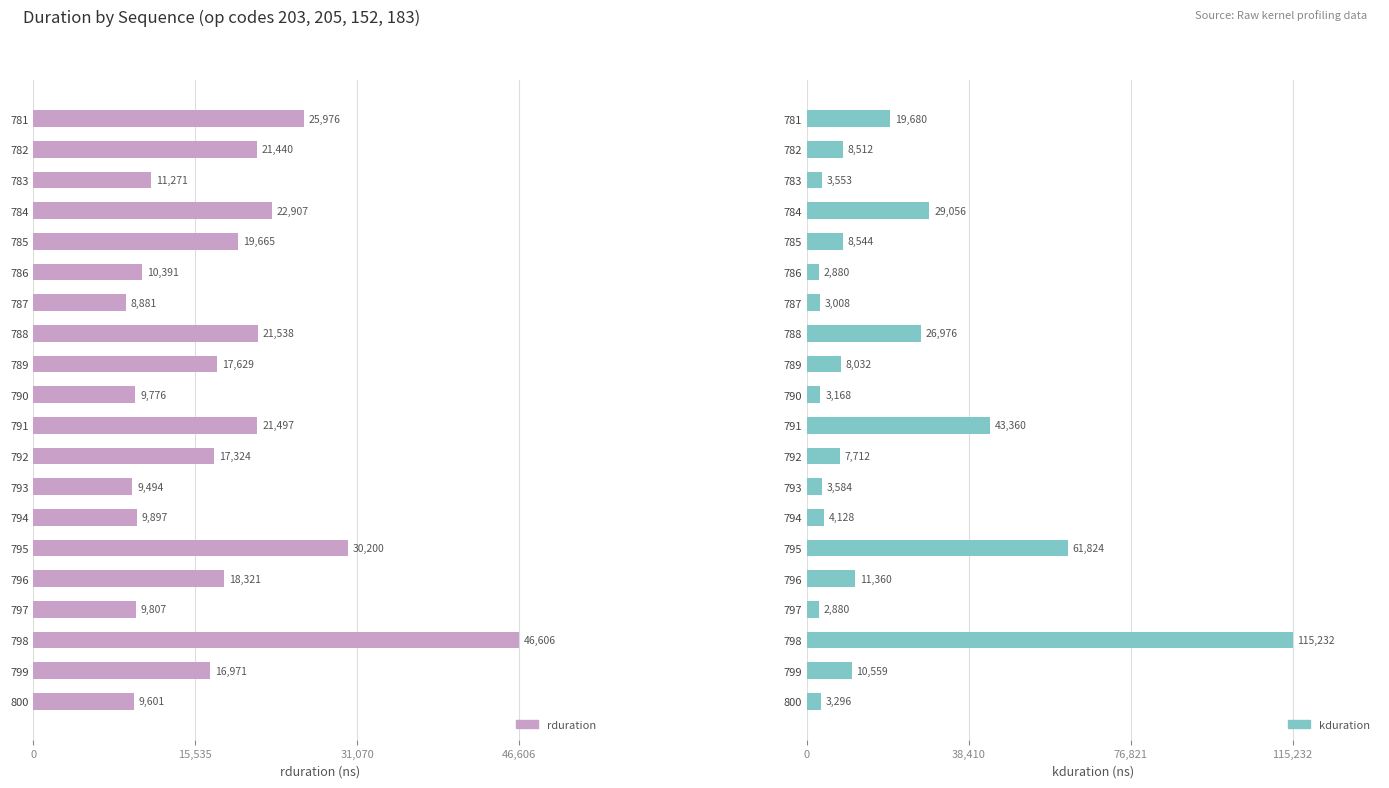

What is the spread (max minus min) of values at 800?

6305